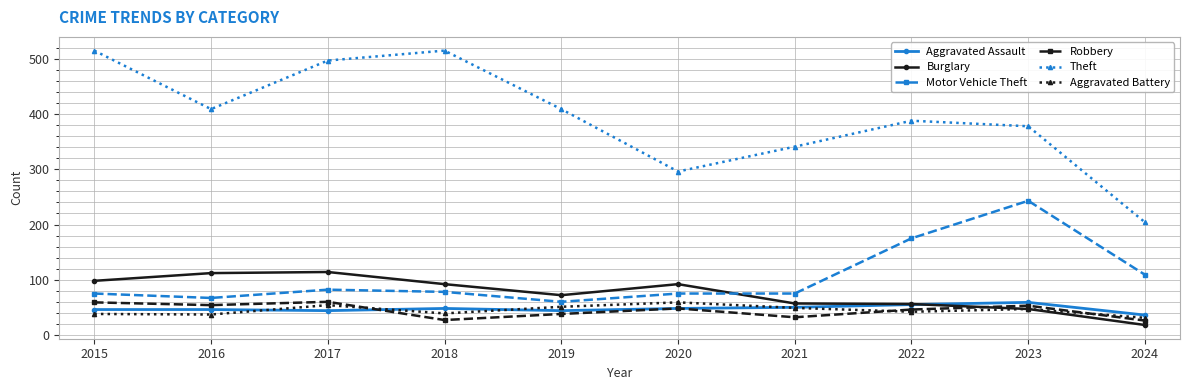

At which category does Aggravated Battery reach its first local peak?

2017